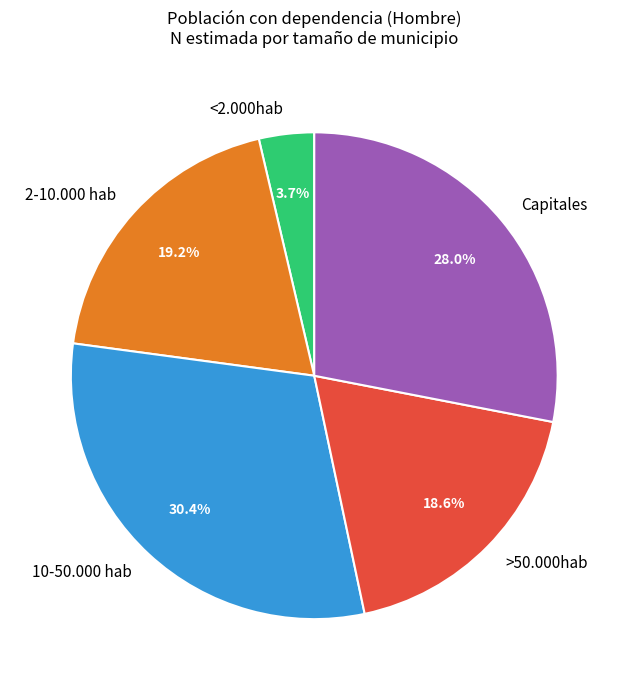

Does <2.000hab represent more than half of the total?

No